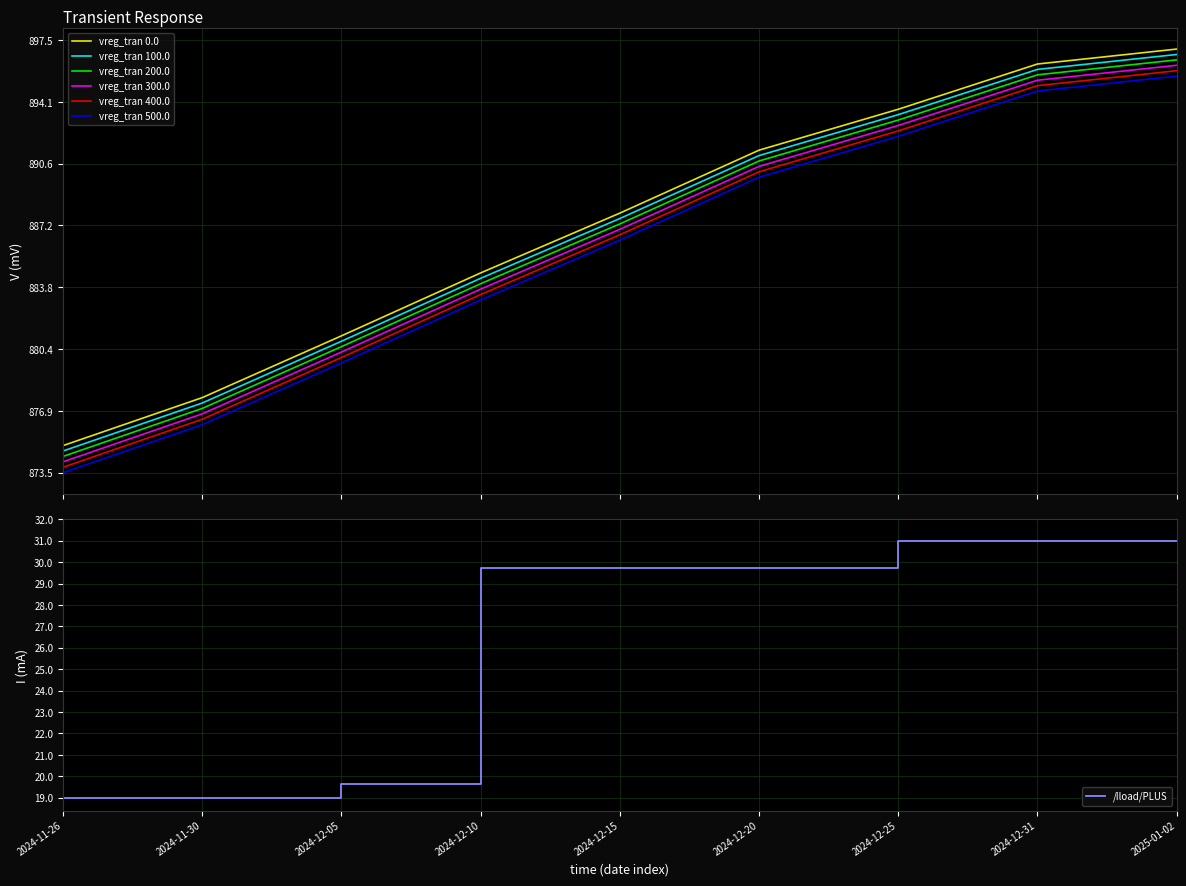

What is the difference between the second highest and minimum values in the install series?

21.2